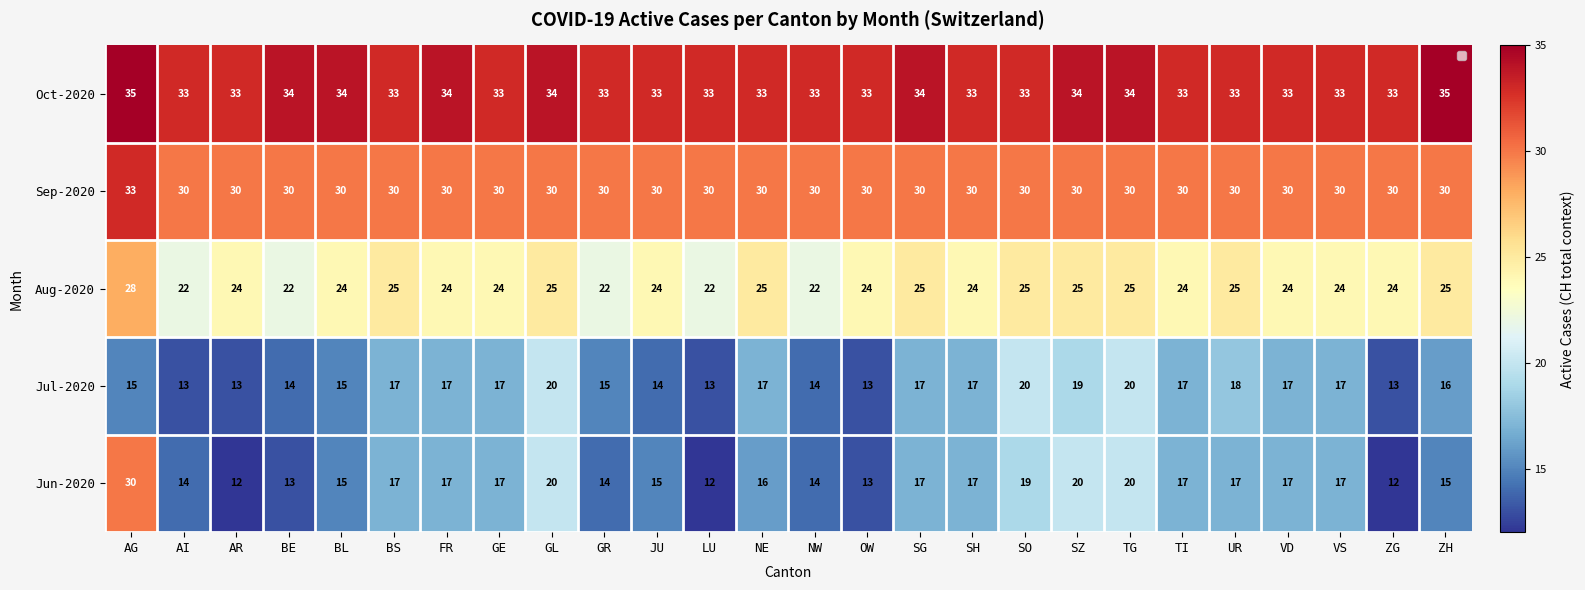

What is the average value of the Jun-2020 series?

16